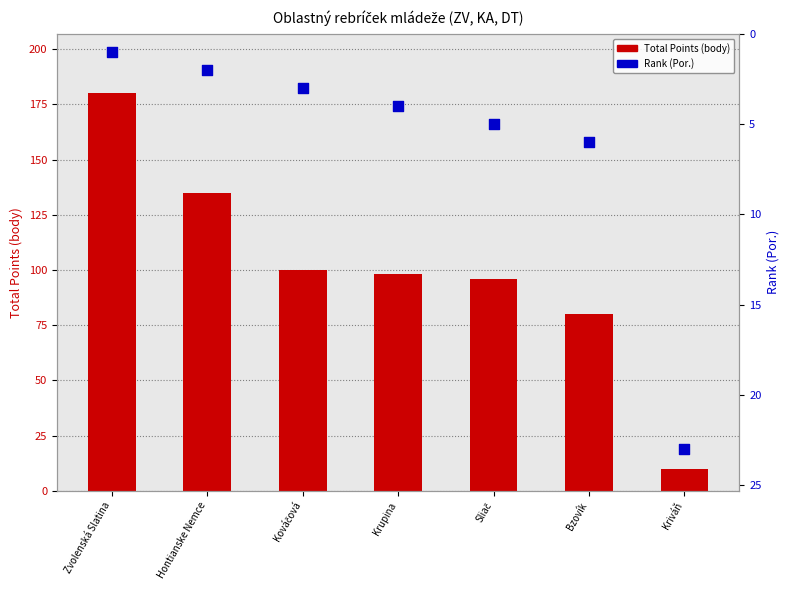

At which category is the sum across all series the highest?

Zvolenská Slatina